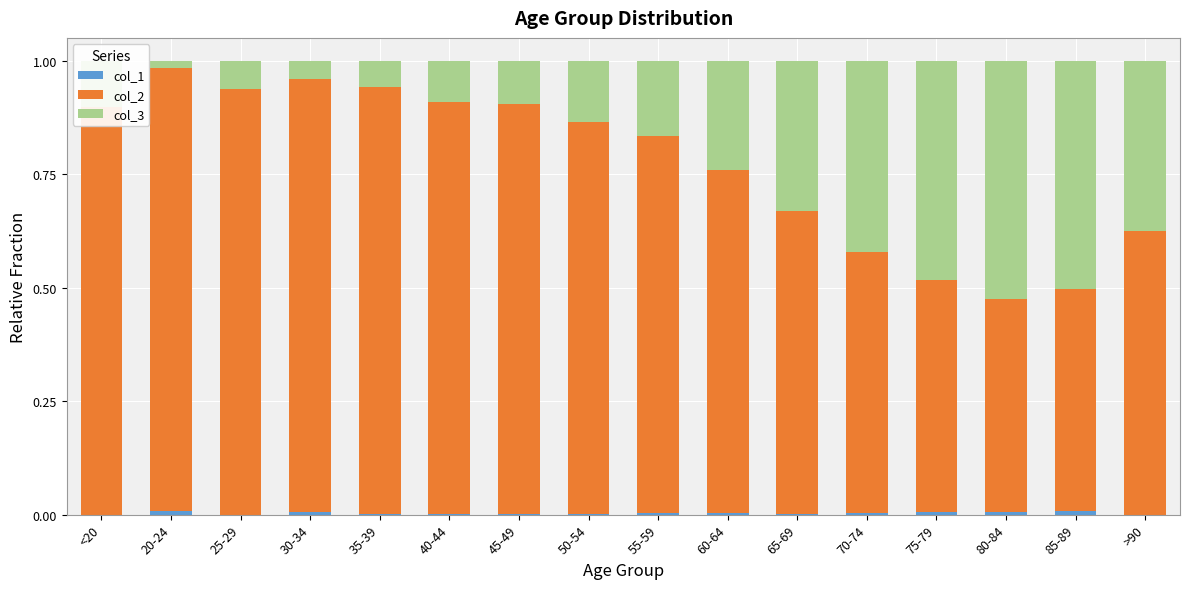

List the series in order of their overall mean, lowest first.

col_1, col_3, col_2